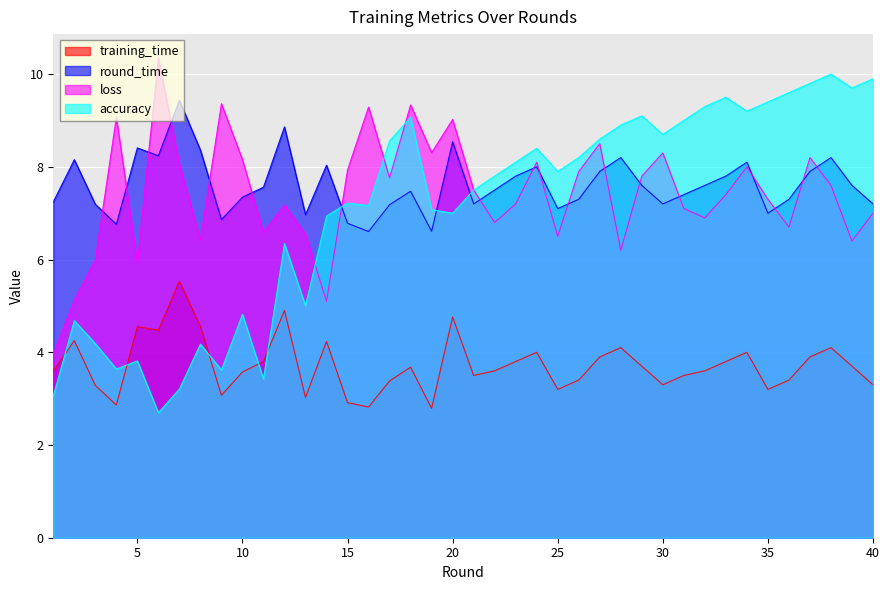

What is the difference between the highest and lowest values at 21?

4.0